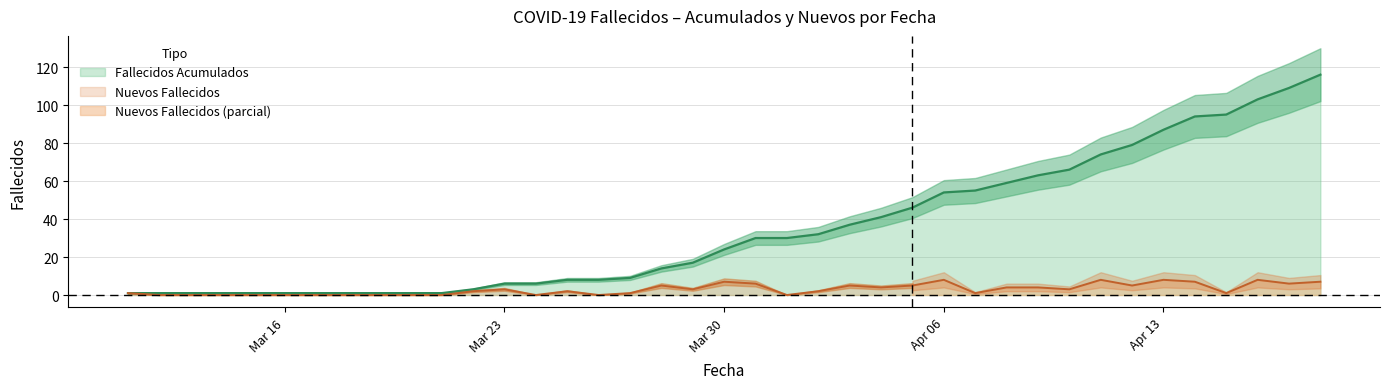

Reading left to right, transcribe all the data shown in this chart.

1	1	1	1	1	1	1	1	1	1	1	3	6	6	8	8	9	14	17	24	30	30	32	37	41	46	54	55	59	63	66	74	79	87	94	95	103	109	116